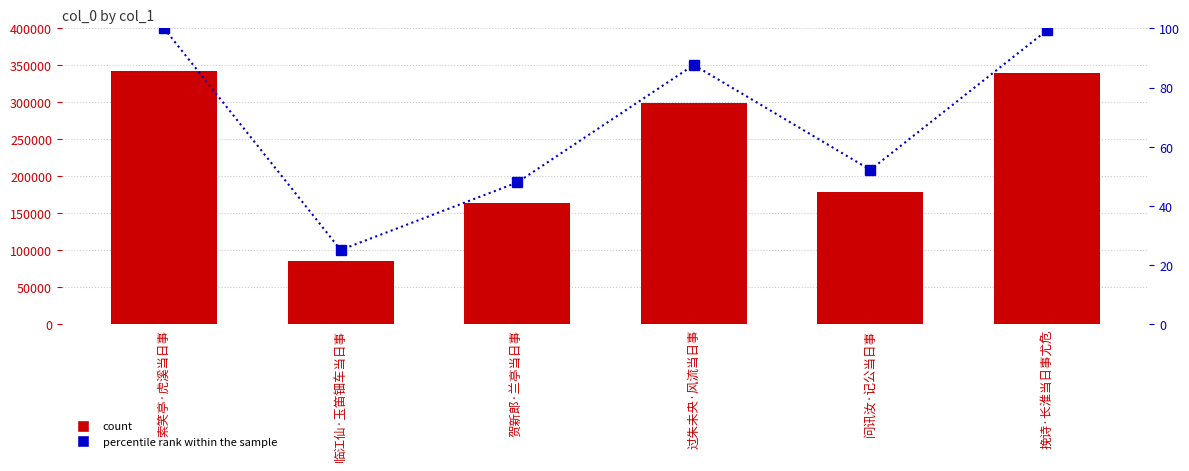

What is the difference between the col_0 values at 过朱未央·风流当日事 and 贺新郎·兰亭当日事?

135907.0